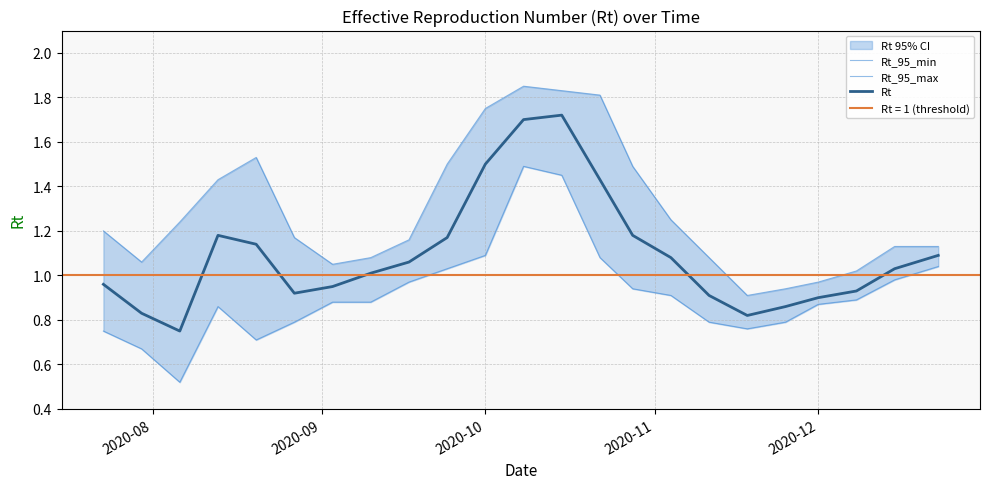

Does the chart display data point markers on the line(s)?

No